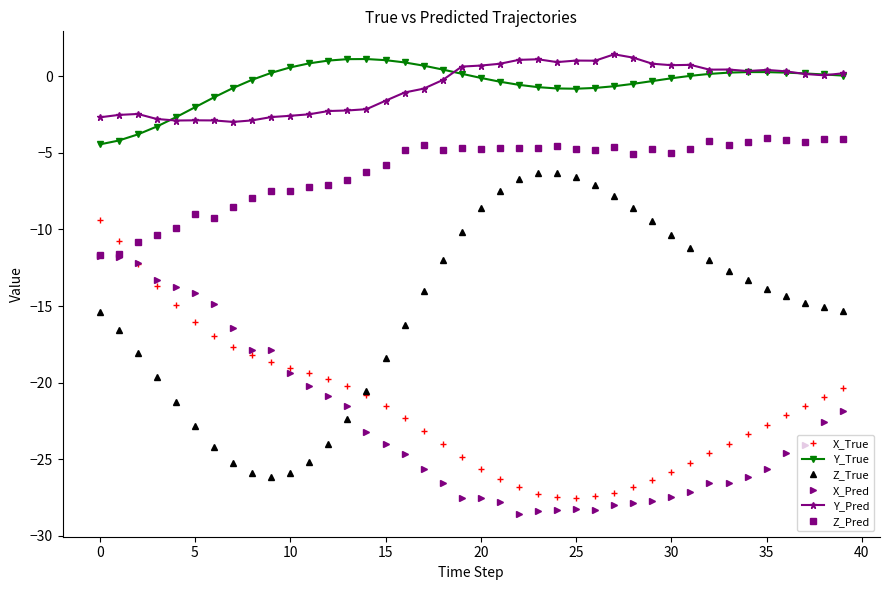

What is the minimum value shown in the chart?

-28.6